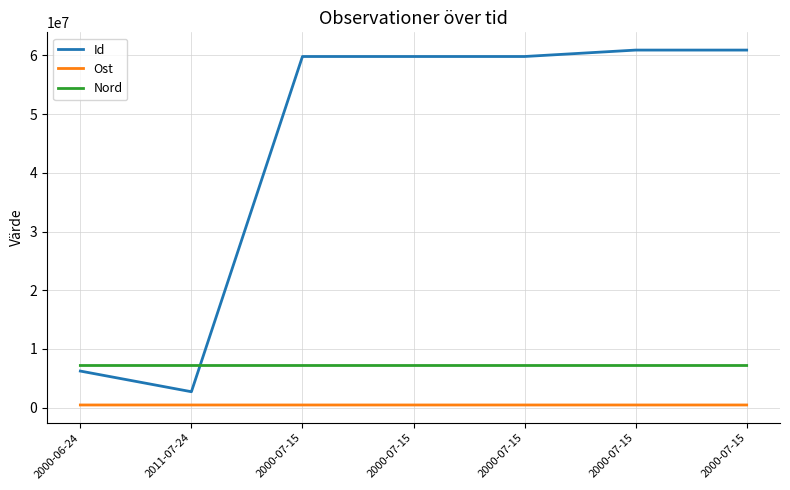

How many values in the Ost series are below 453447?

2